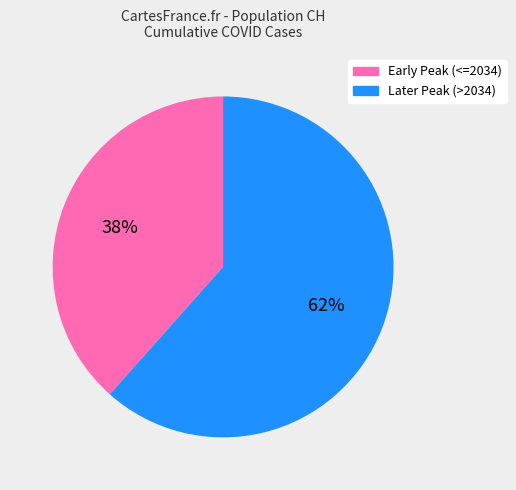

What percentage is the Later Peak (>2034) slice, to the nearest percent?

62%